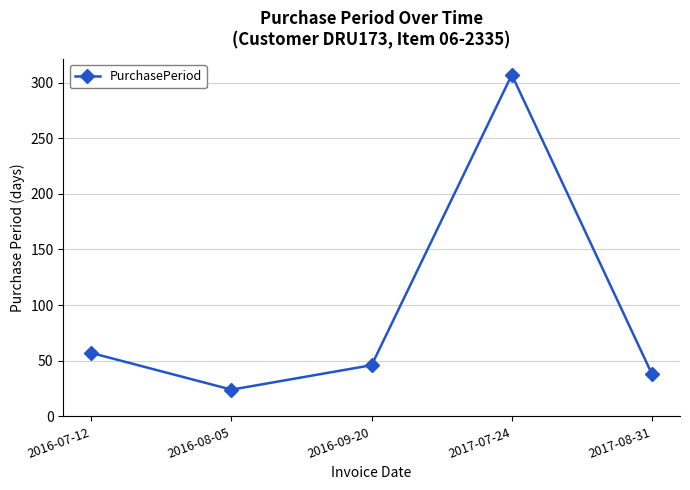

How many data points are less than 46?

2